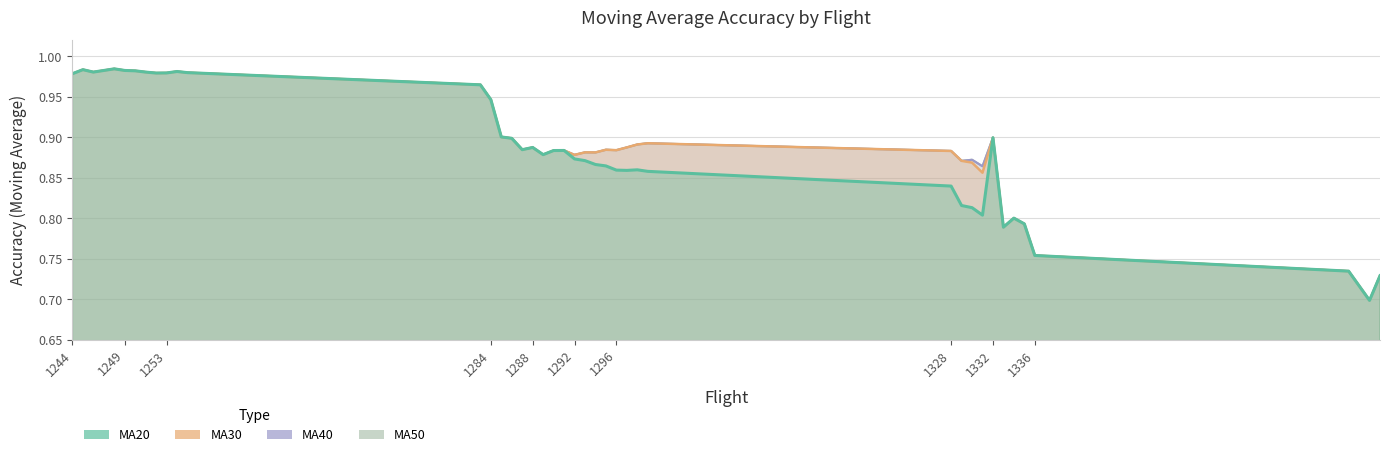

Rank the categories by MA30 value from highest to lowest.

1248, 1245, 1249, 1250, 1254, 1246, 1251, 1255, 1253, 1252, 1244, 1283, 1284, 1285, 1332, 1286, 1299, 1298, 1297, 1288, 1287, 1295, 1296, 1291, 1290, 1328, 1293, 1294, 1289, 1292, 1329, 1330, 1331, 1334, 1335, 1333, 1336, 1366, 1369, 1368